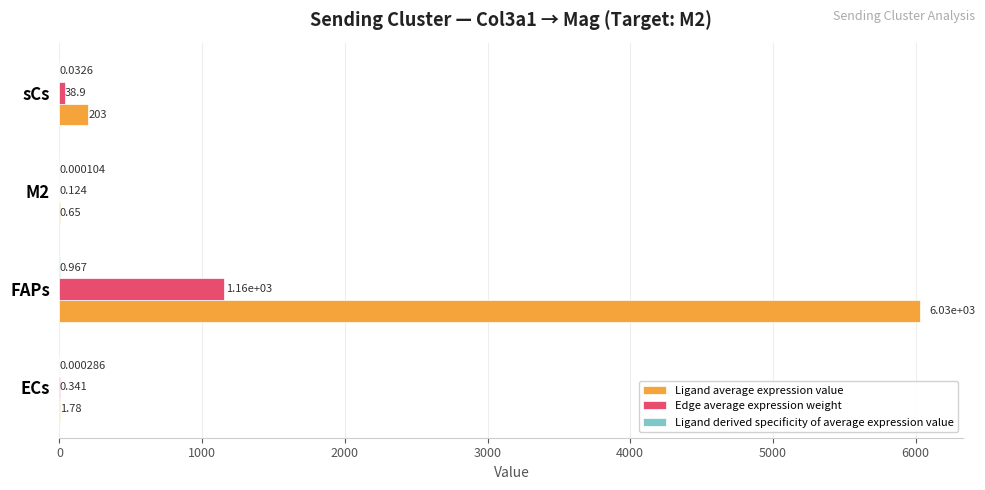

Between ECs and FAPs, which series saw the biggest shift?

Ligand average expression value